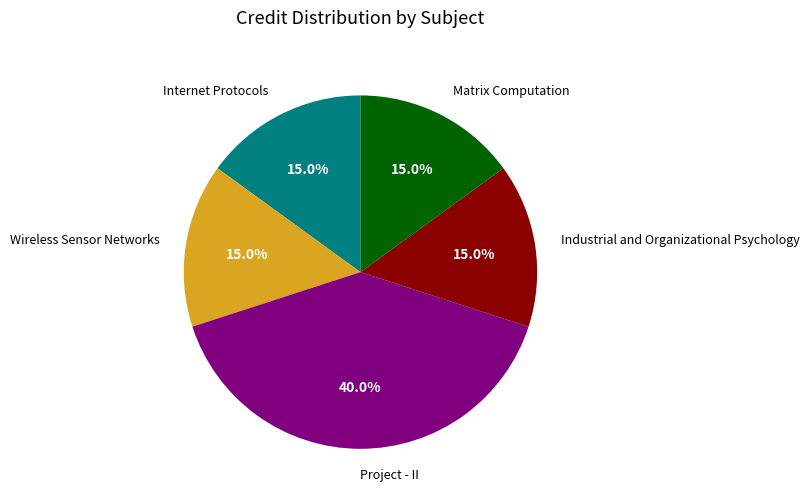

Does Matrix Computation represent more than half of the total?

No